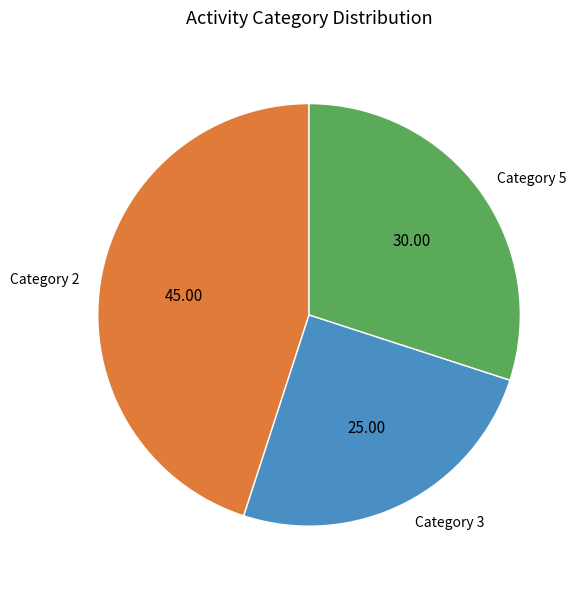

Rank the categories by value from lowest to highest.

Category 3, Category 5, Category 2